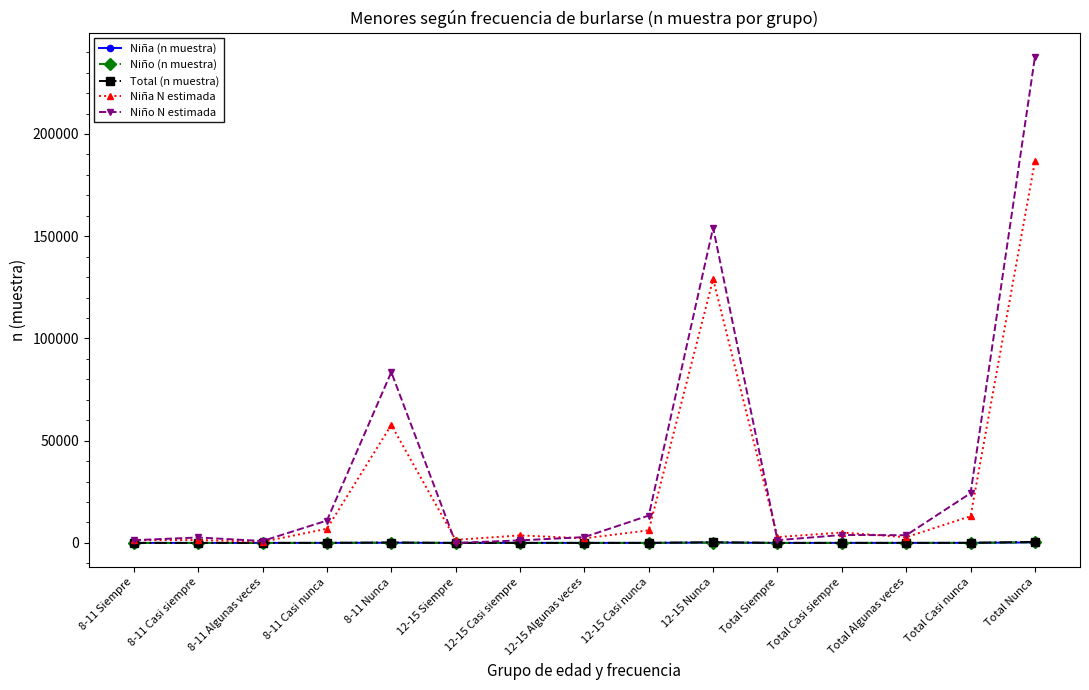

In Niño N estimada, how many points are higher than both neighbors (excluding endpoints)?

4